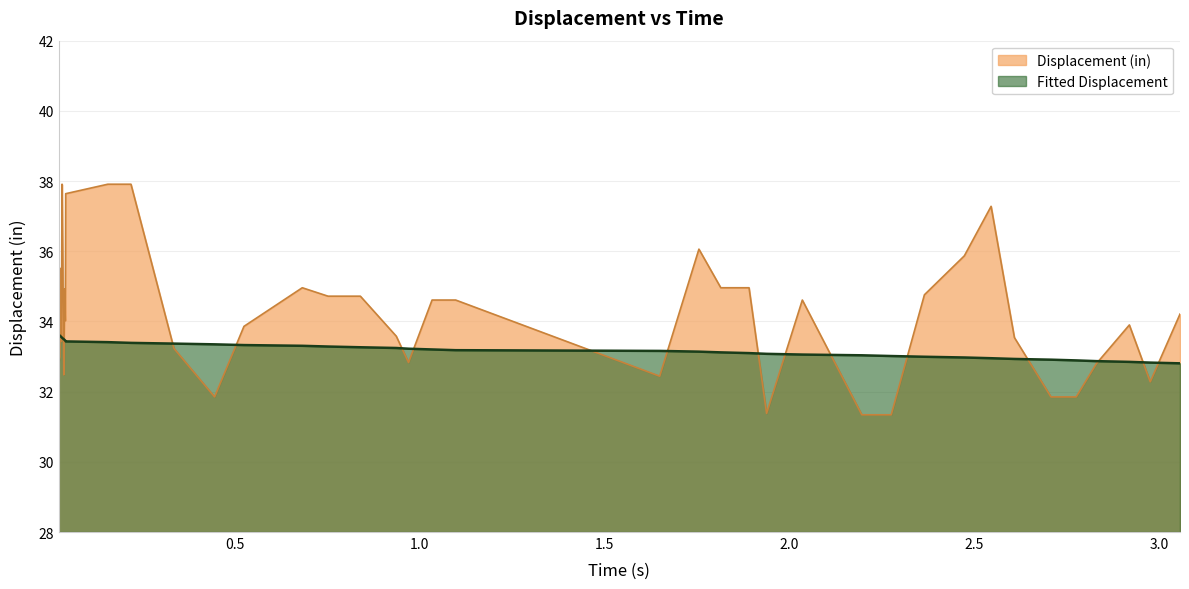

What is the minimum value for Displacement (in)?

31.3